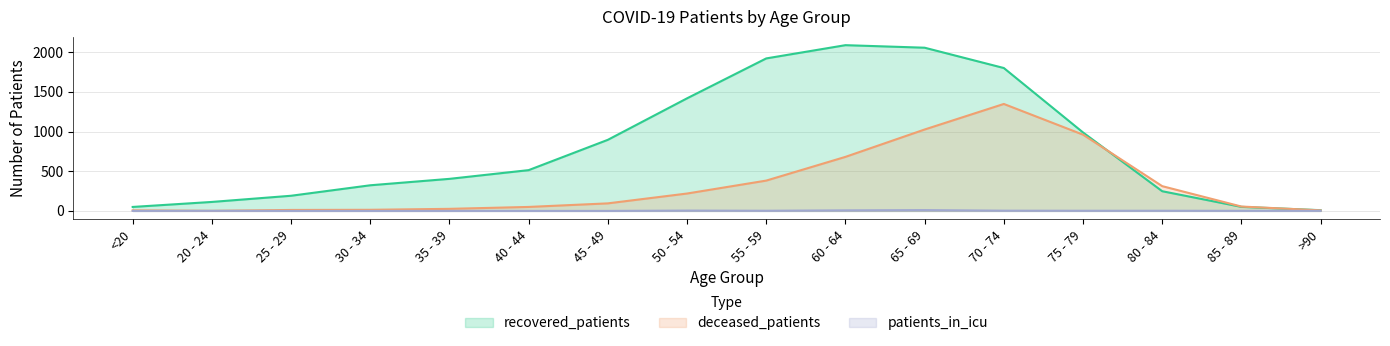

Which series has the largest range (max minus min)?

recovered_patients